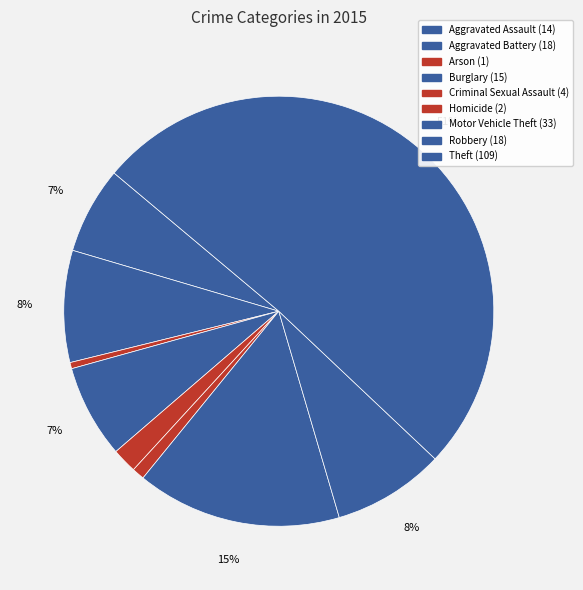

Which category accounts for the majority?

Theft